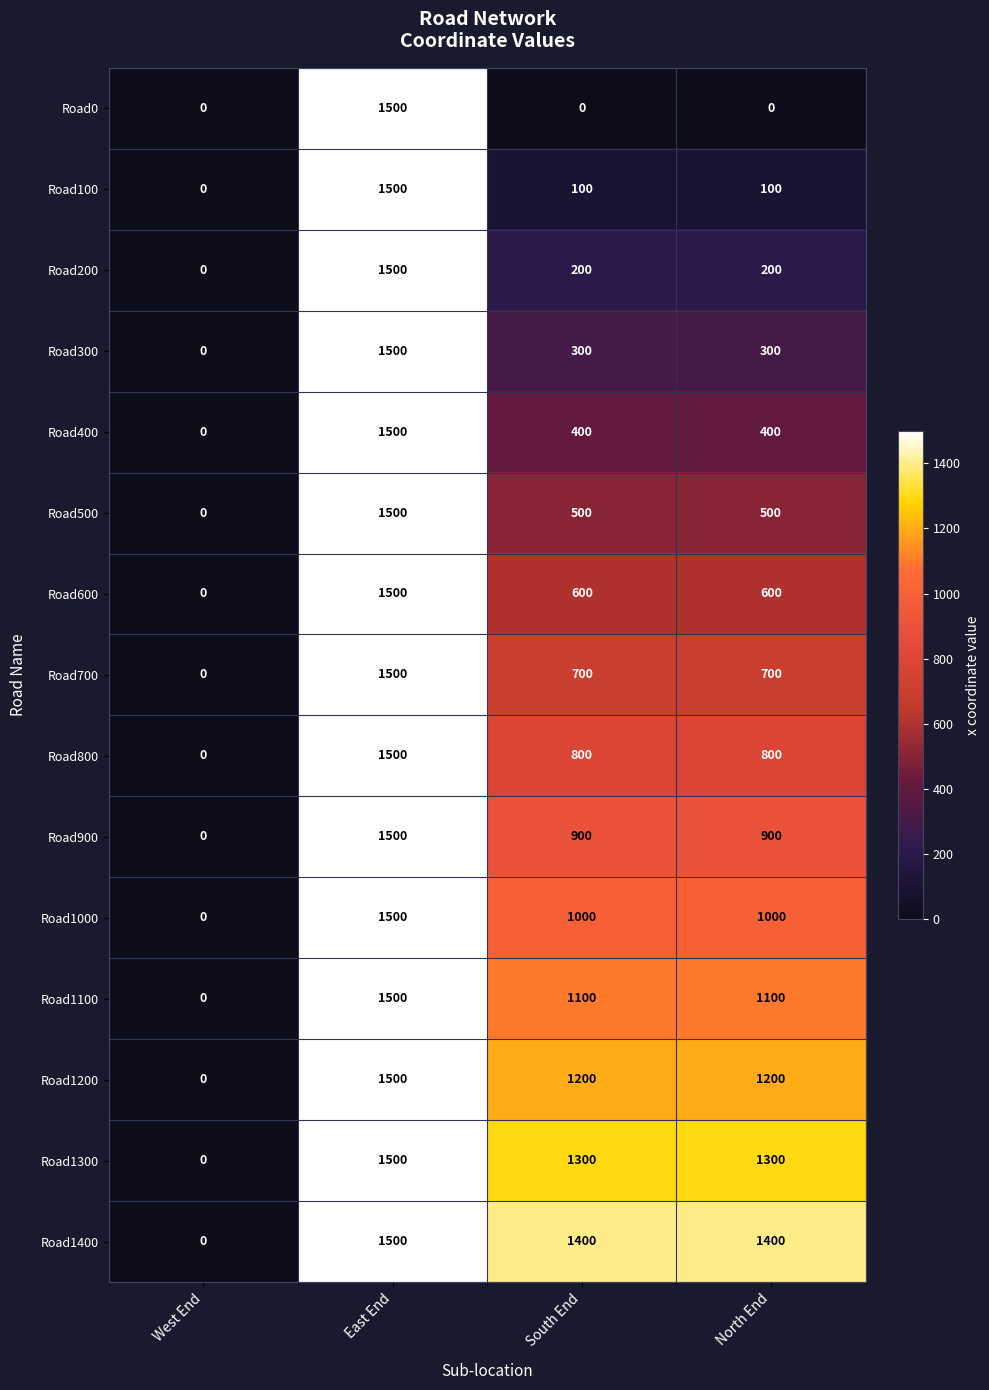

Rank the series at North End from lowest to highest value.

Road0, Road100, Road200, Road300, Road400, Road500, Road600, Road700, Road800, Road900, Road1000, Road1100, Road1200, Road1300, Road1400